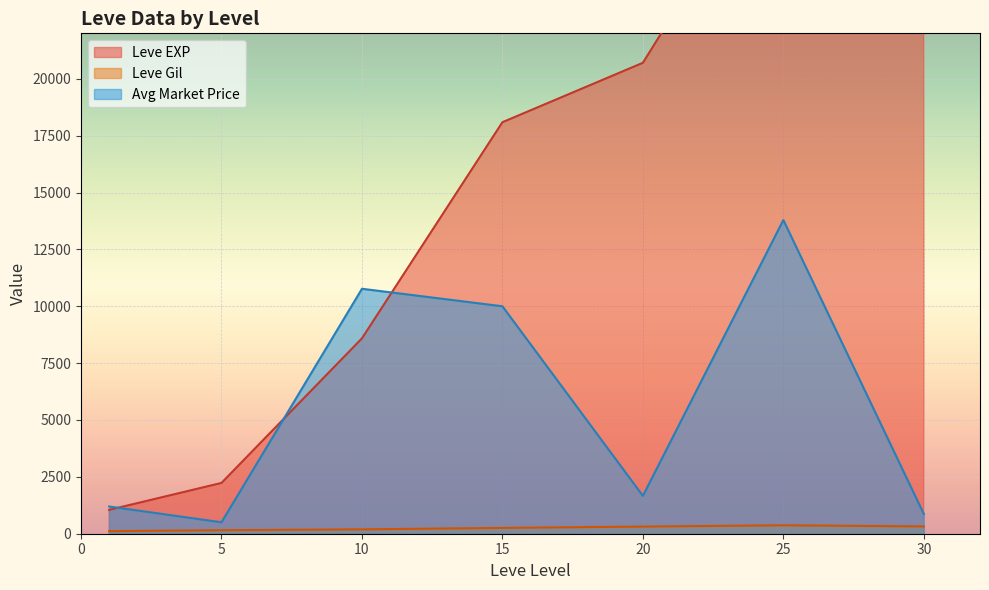

What is the highest value of the Avg Market Price series?

13792.6